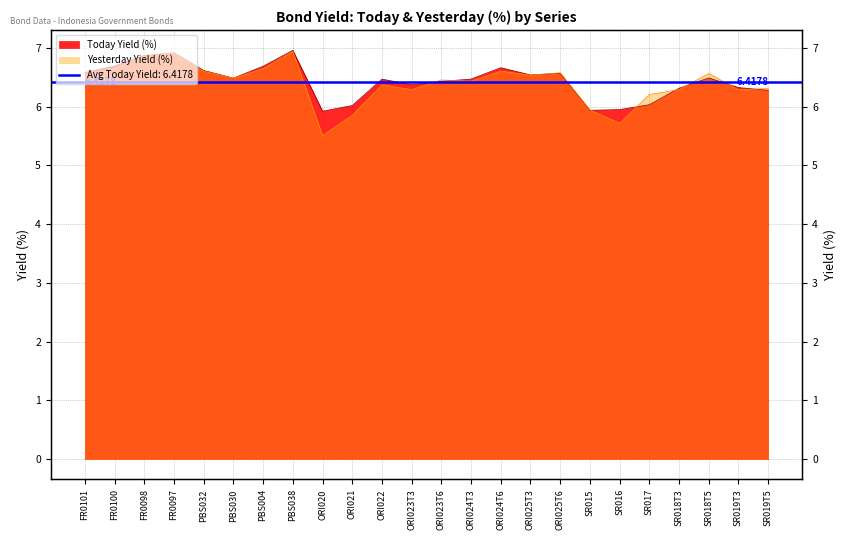

True or false: Today Yield (%) has more than 1 interior local peaks.

True